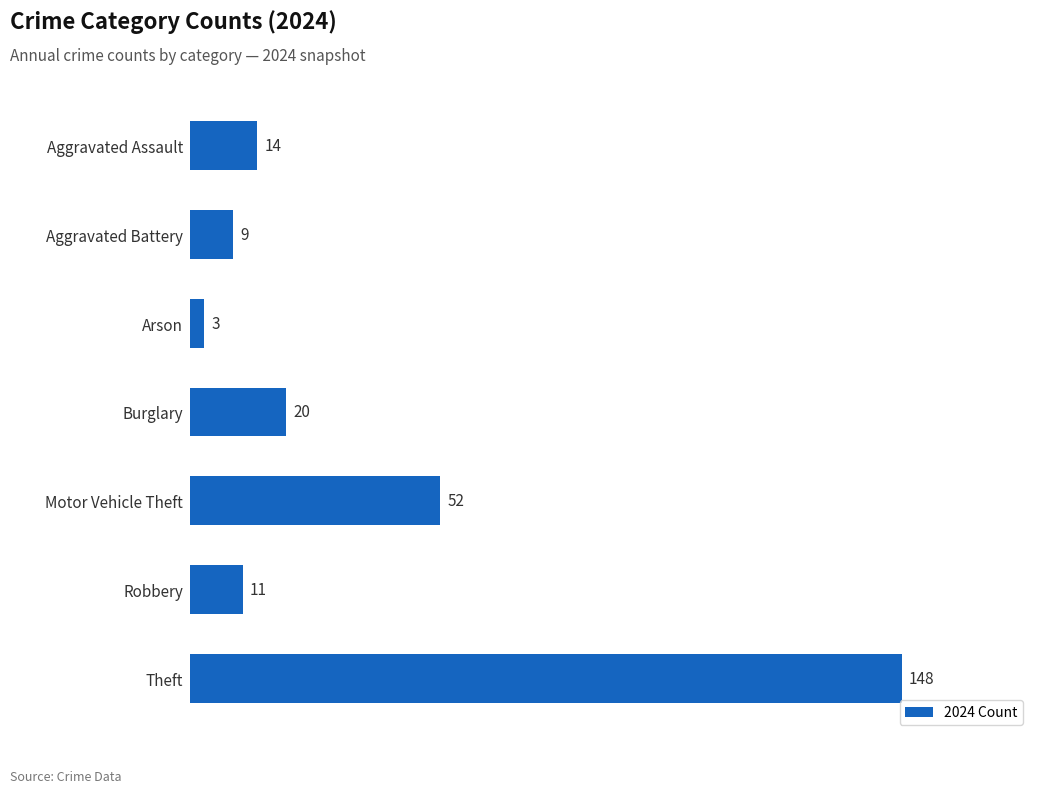

List the labels in order of value, smallest first.

Arson, Aggravated Battery, Robbery, Aggravated Assault, Burglary, Motor Vehicle Theft, Theft